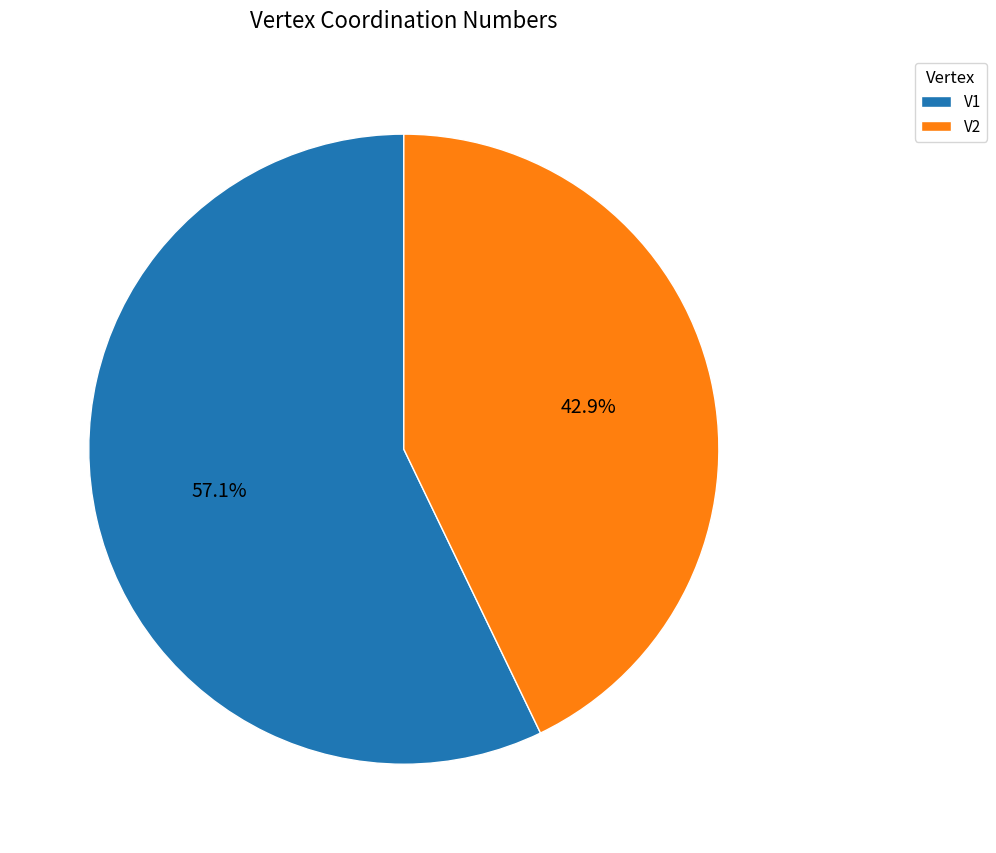

Is the sum of V2 and V1 greater than half?

Yes